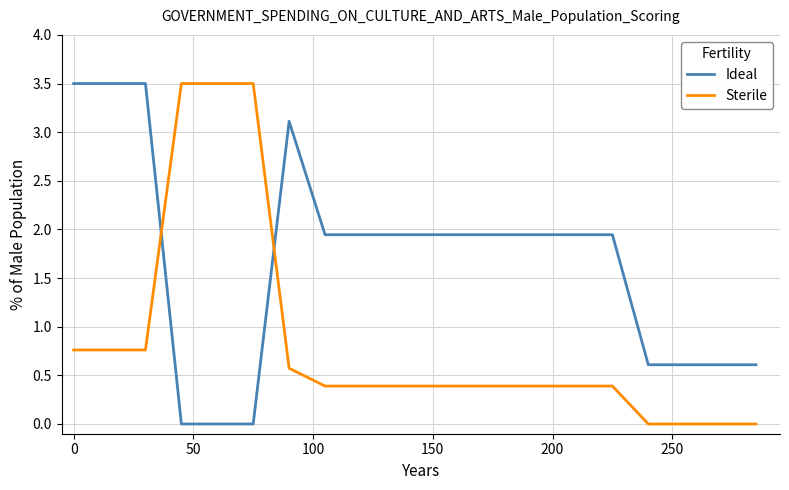

After their last crossing, which series has the higher values: Ideal or Sterile?

Ideal